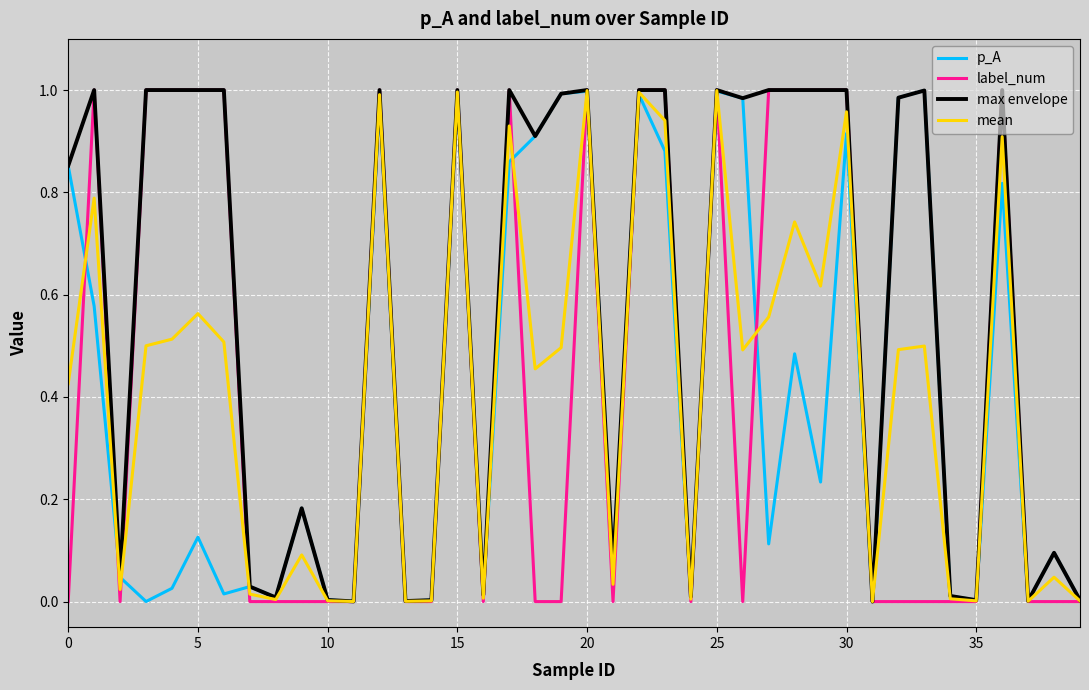

Which series has the largest range (max minus min)?

label_num